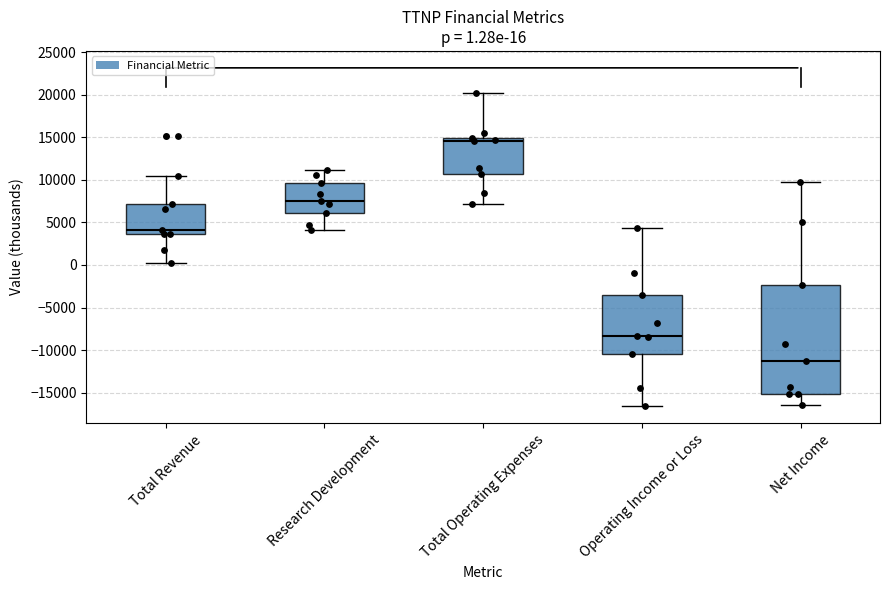

Which box's median line is the highest?

Total Operating Expenses